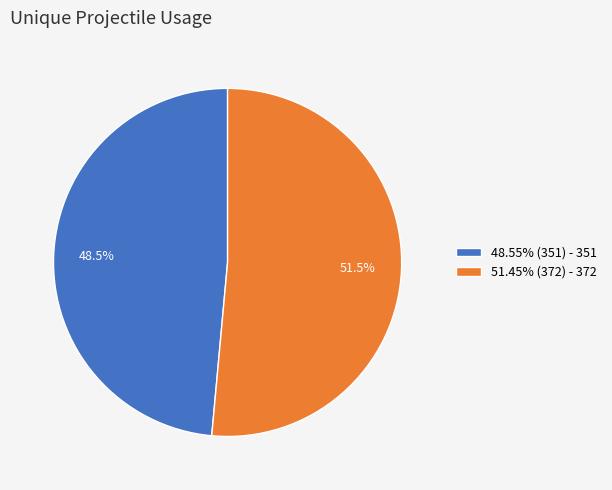

Count the number of slices in the pie.

2